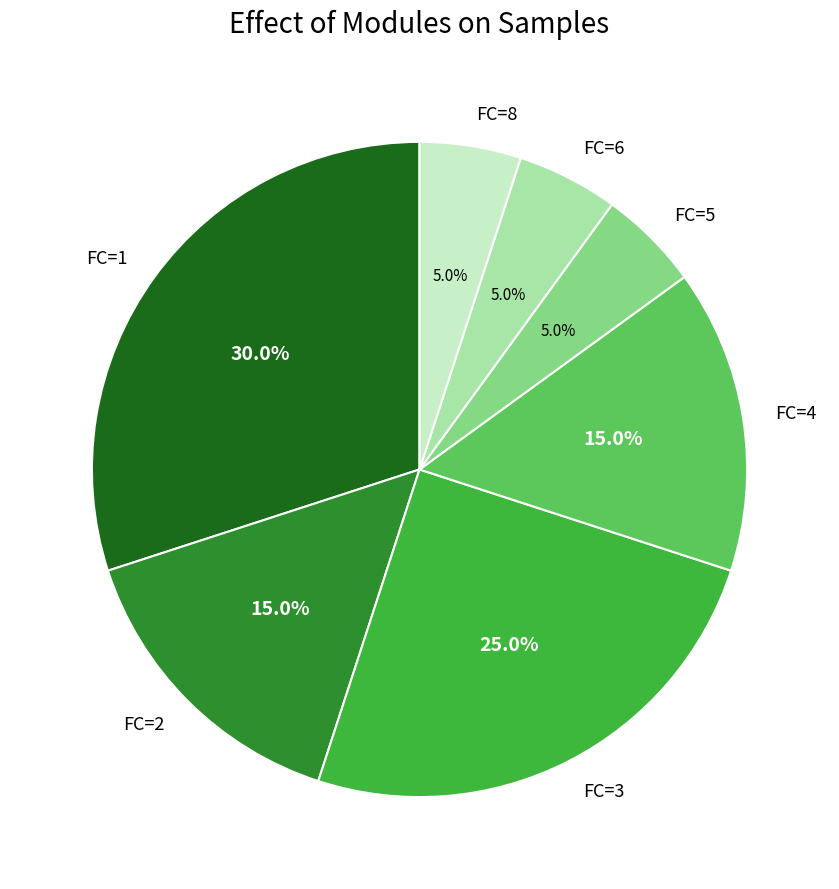

What is the total percentage of FC=5 and FC=8?

10.0%